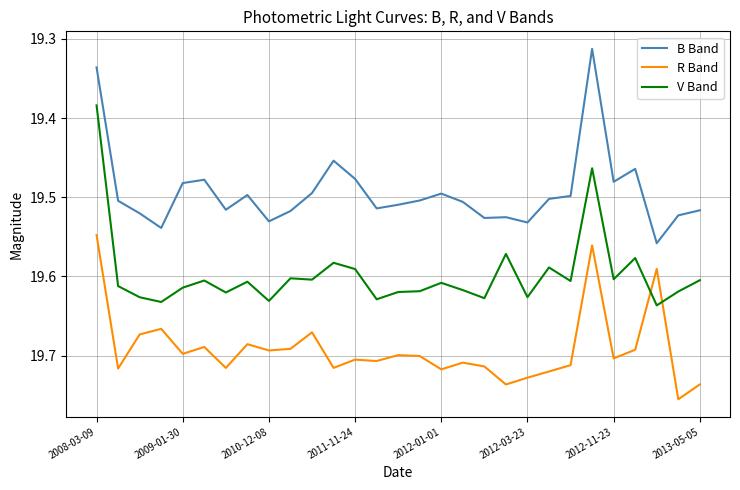

True or false: R Band and V Band cross at least once.

True